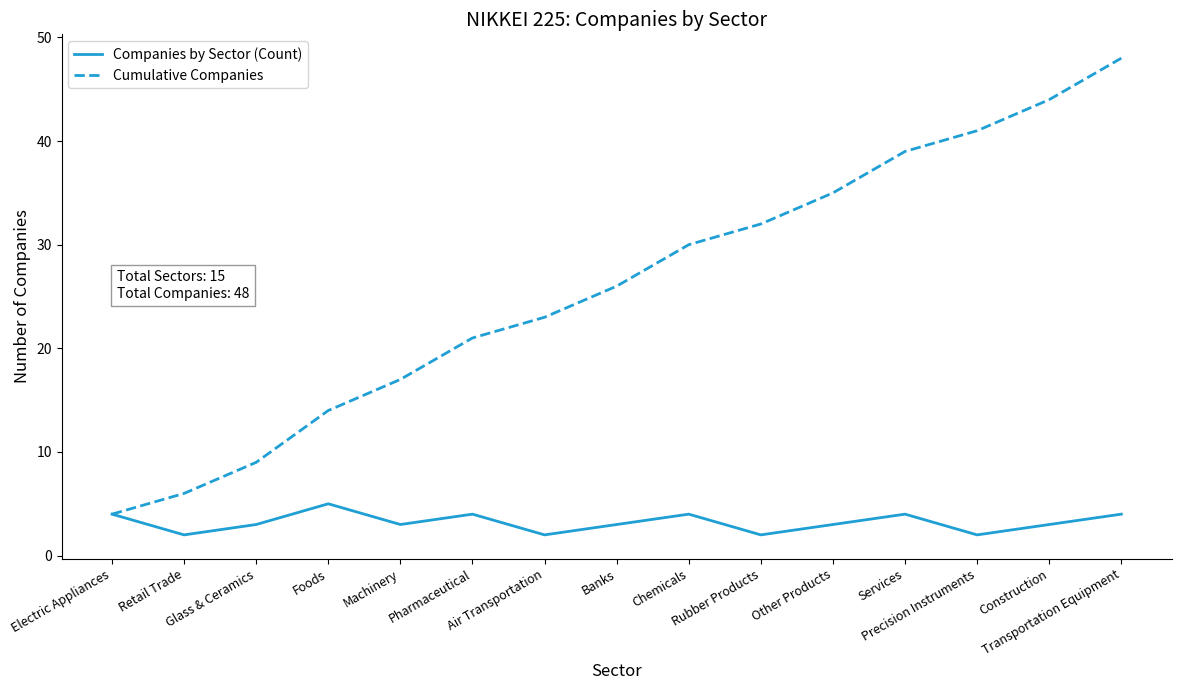

What is the sum of the Companies by Sector (Count) values at Services and Glass & Ceramics?

7